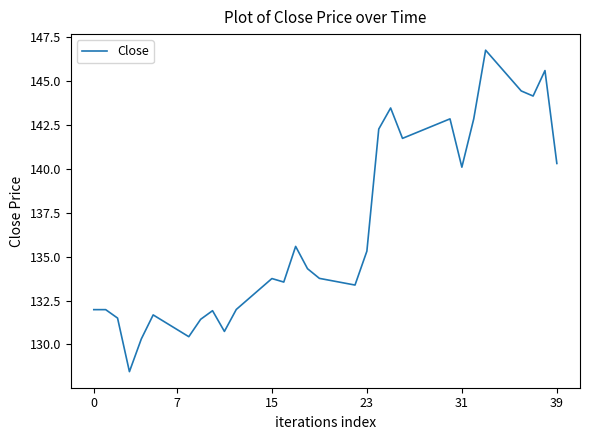

What is the greatest value displayed?

146.8